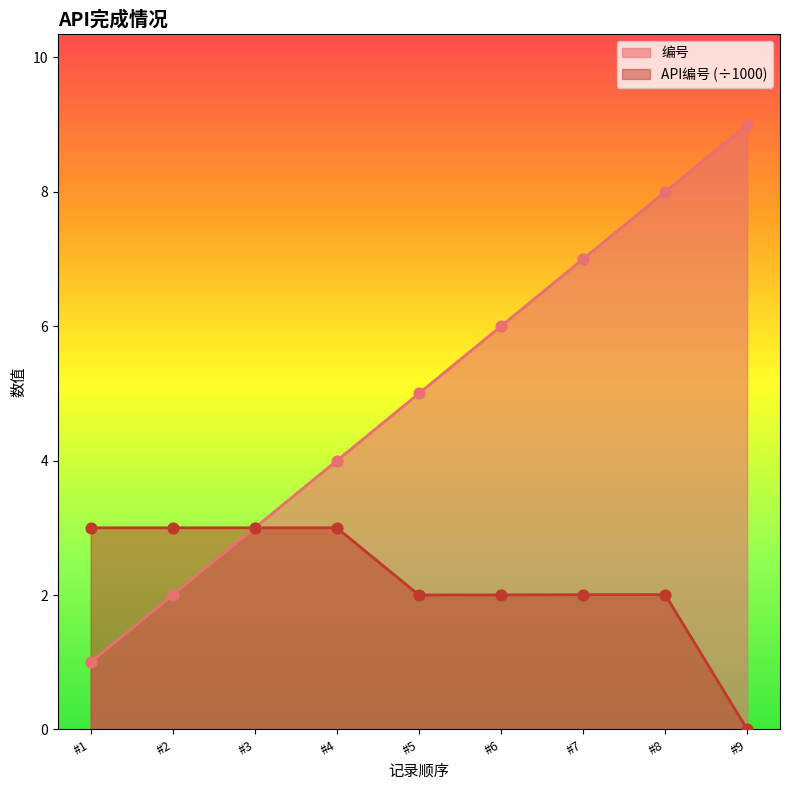

What are all the series names shown in the legend?

编号, API编号 (÷1000)